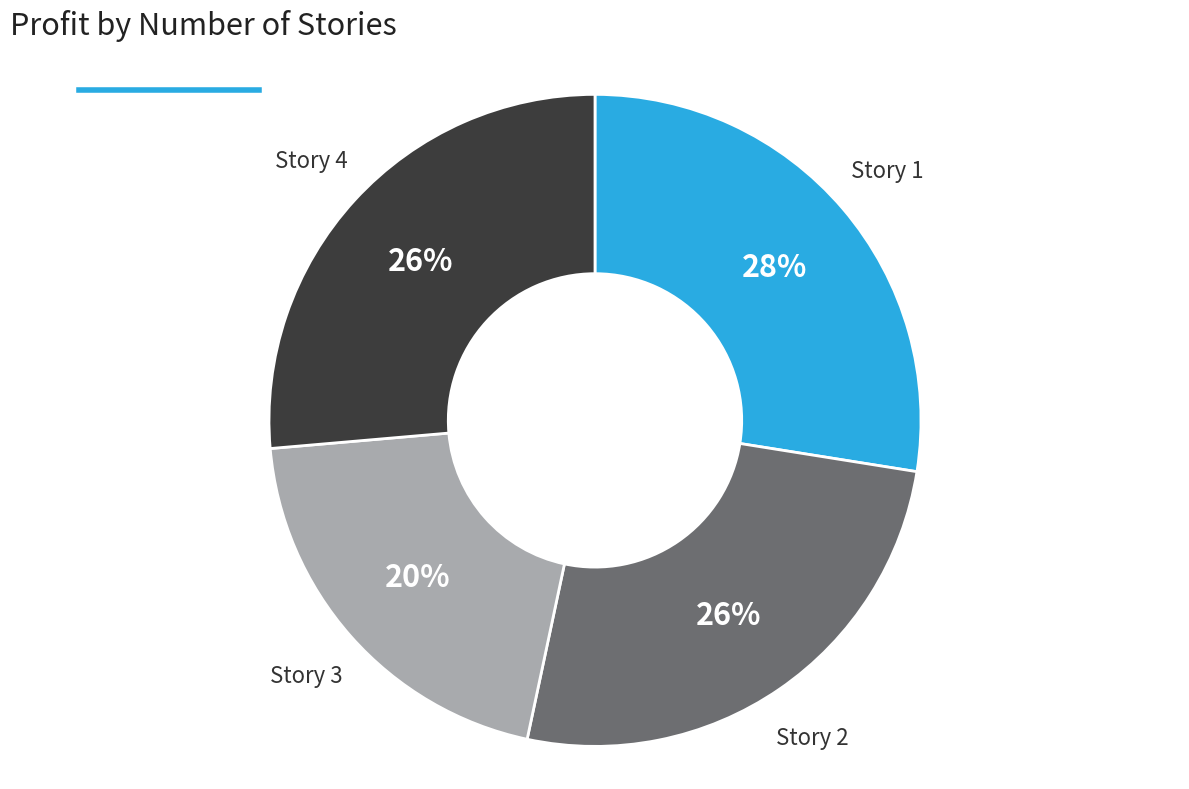

To the nearest percent, what is the average slice percentage?

25%